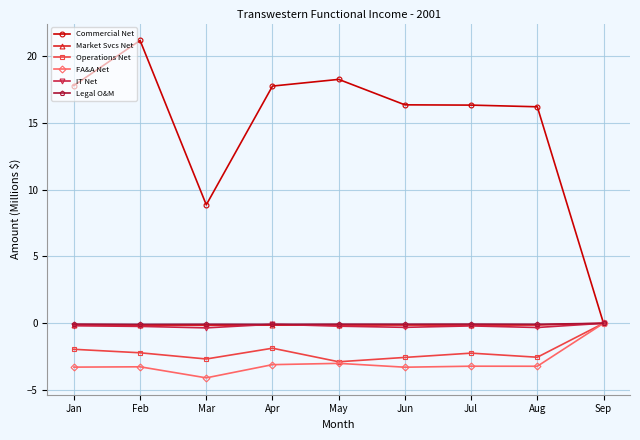

Is this an area chart (filled region under the line)?

No